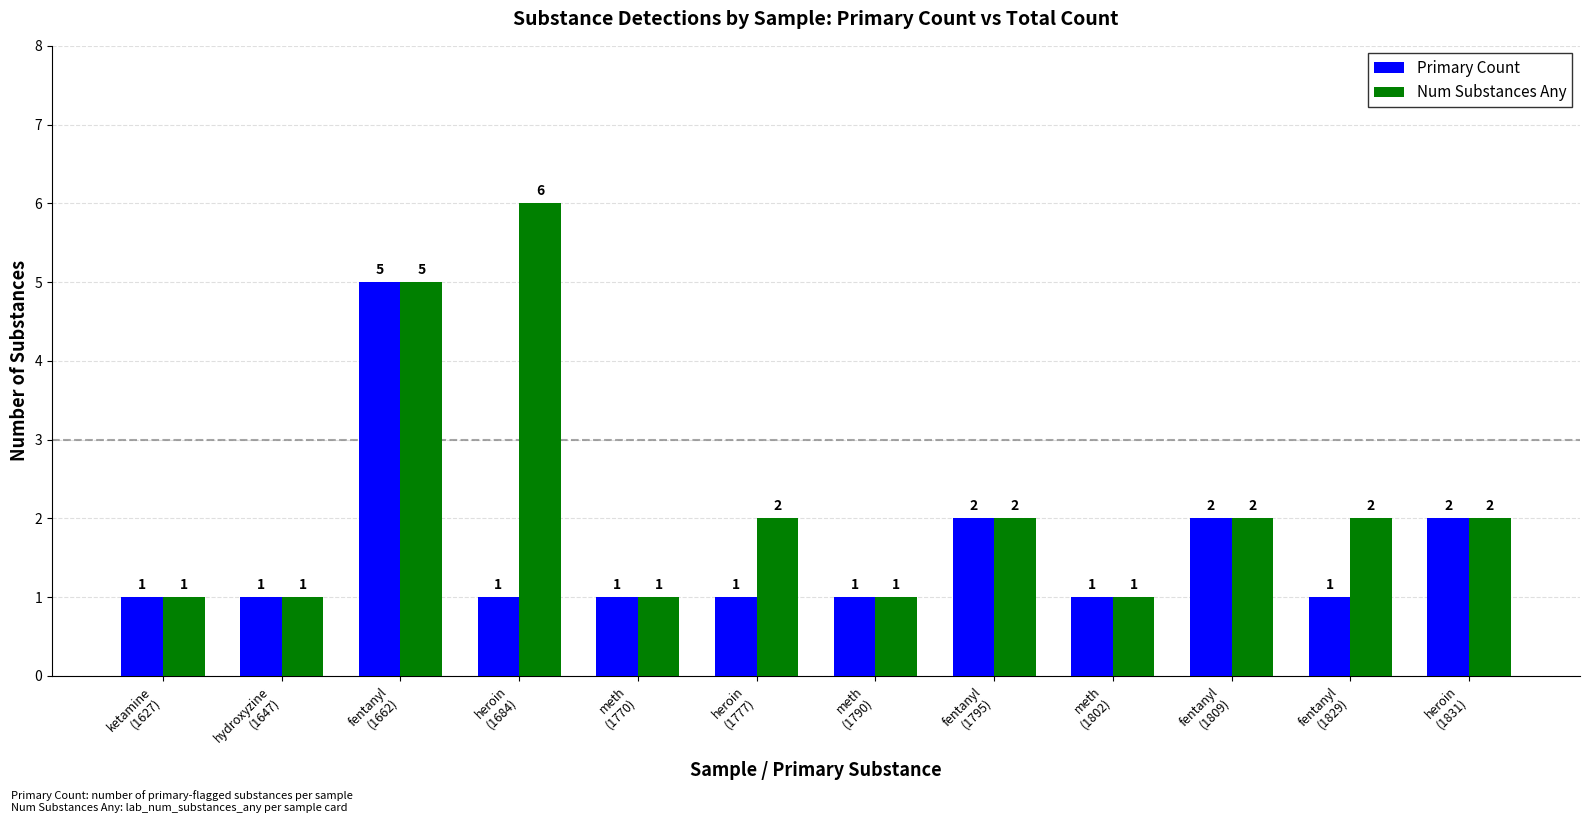

What is the difference between the second highest and second lowest values in the Num Substances Any series?

4